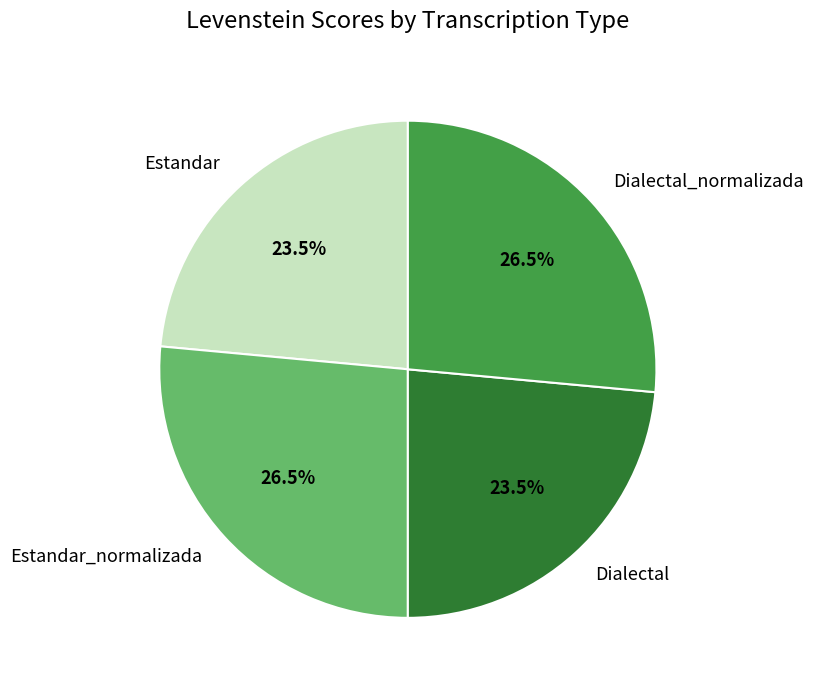

To the nearest percent, what is the combined percentage of Estandar and Dialectal_normalizada?

50%